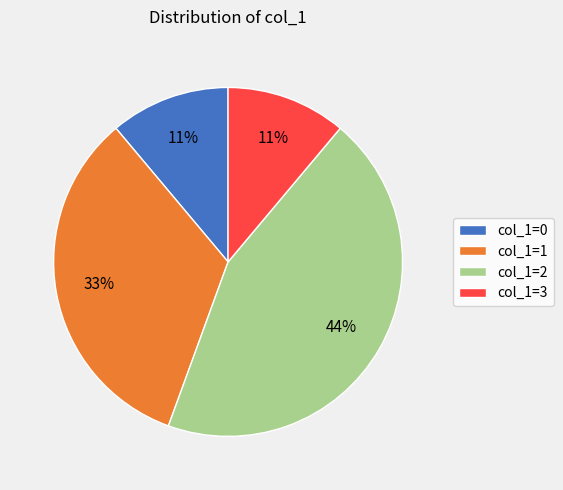

To the nearest percent, what is the average slice percentage?

25%